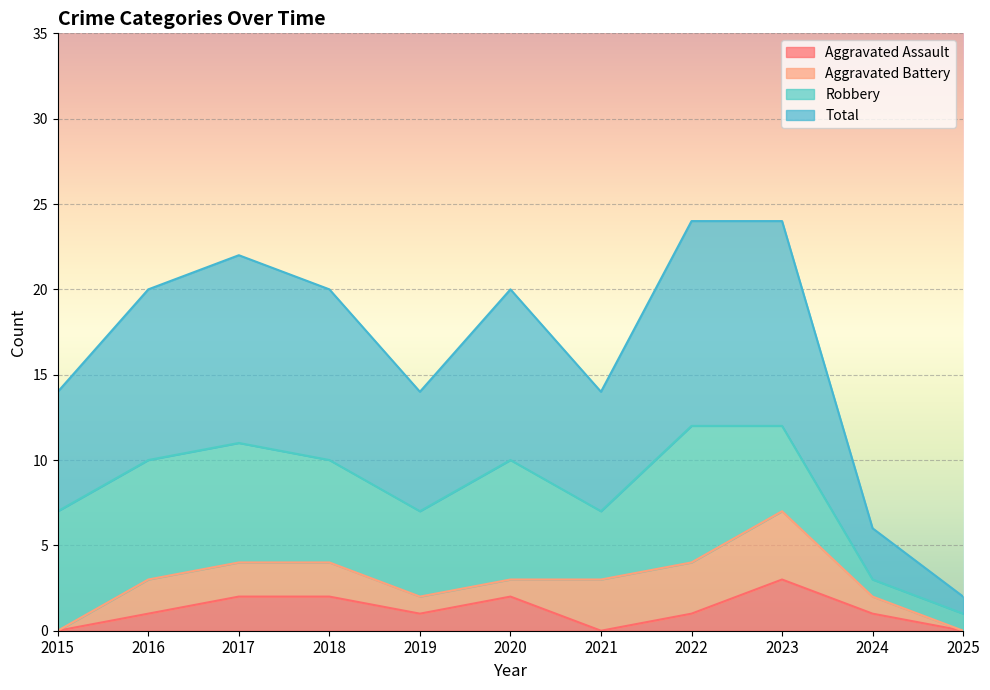

What are all the series names shown in the legend?

Aggravated Assault, Aggravated Battery, Robbery, Total